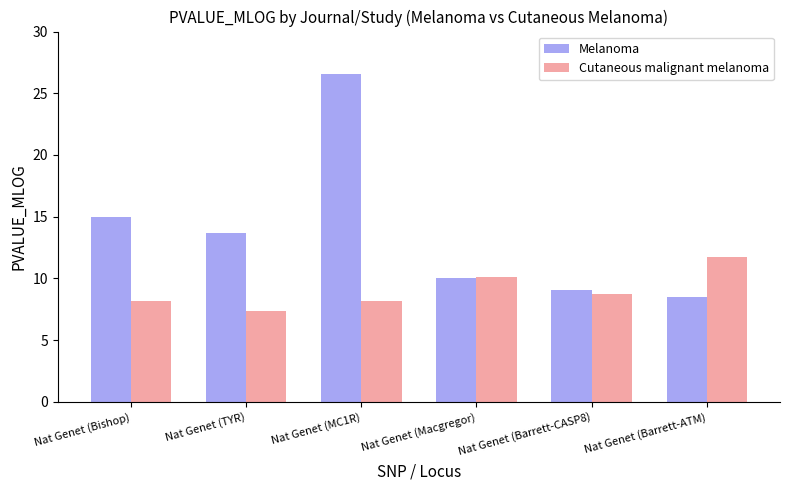

What is the minimum value shown in the chart?

7.4